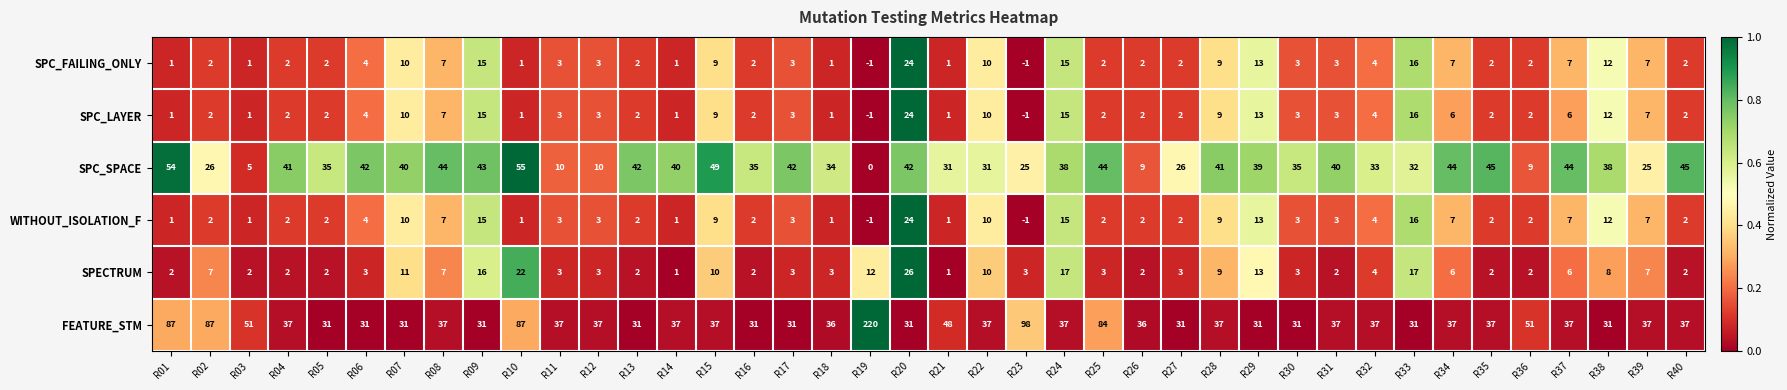

Is the value of SPECTRUM at R35 greater than the value of SPC_SPACE at R31?

No